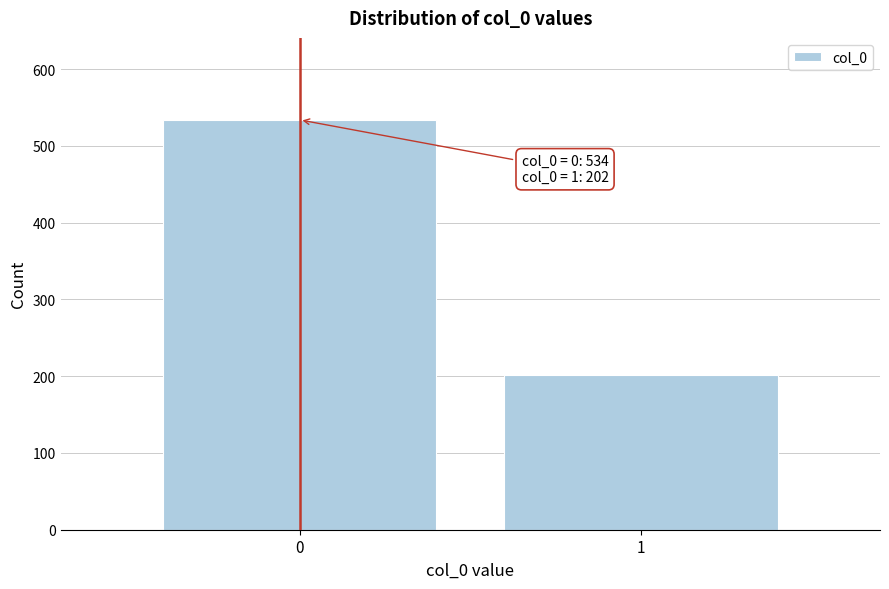

Reading left to right, transcribe all the data shown in this chart.

0=534	1=202